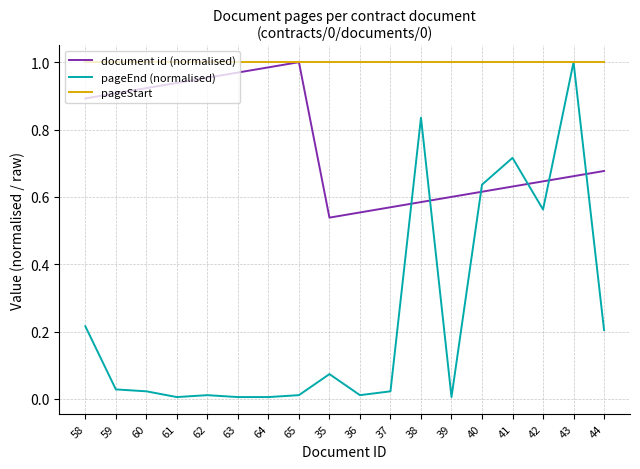

True or false: document id (normalised) has a value of 0.6 at 41.

True